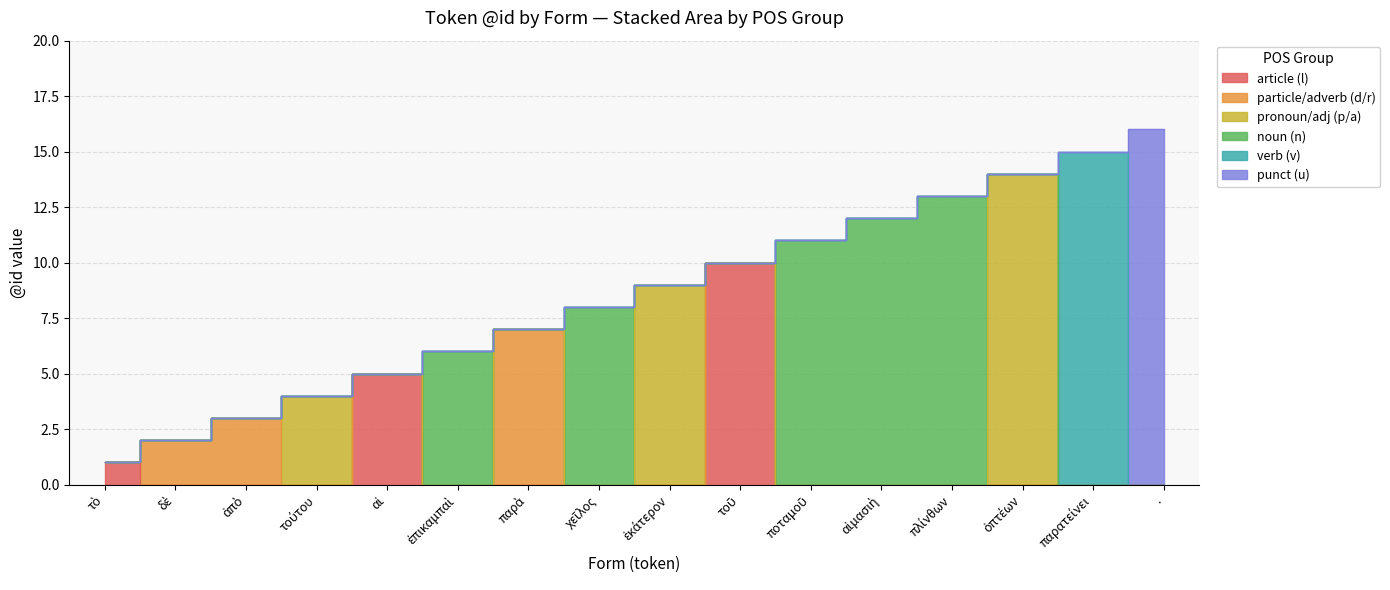

What is the ratio of the value at αἱμασιὴ to the value at τὸ?

12.0